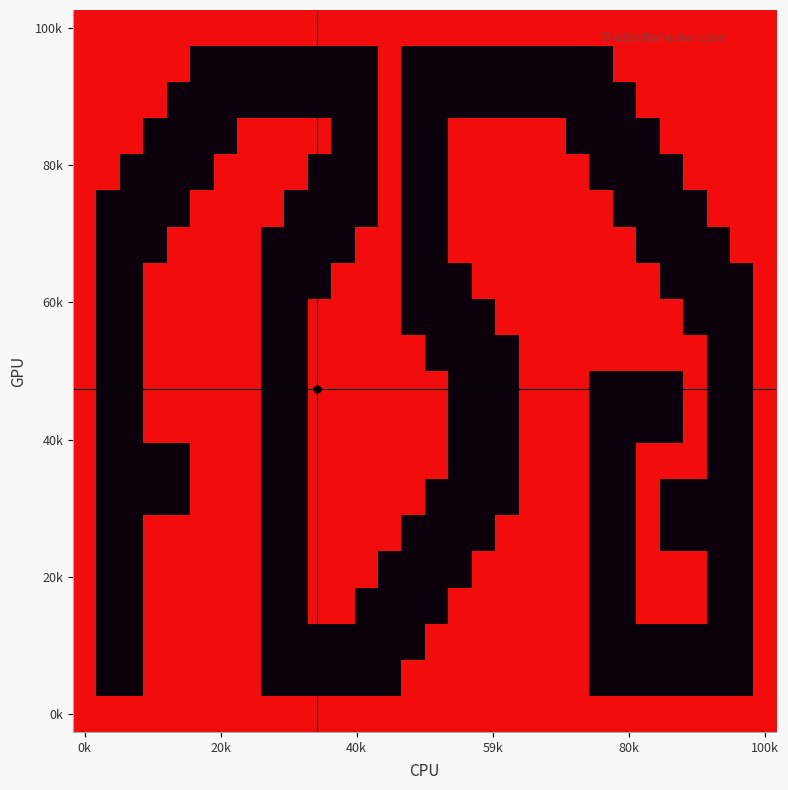

How many series are shown in this chart?

20